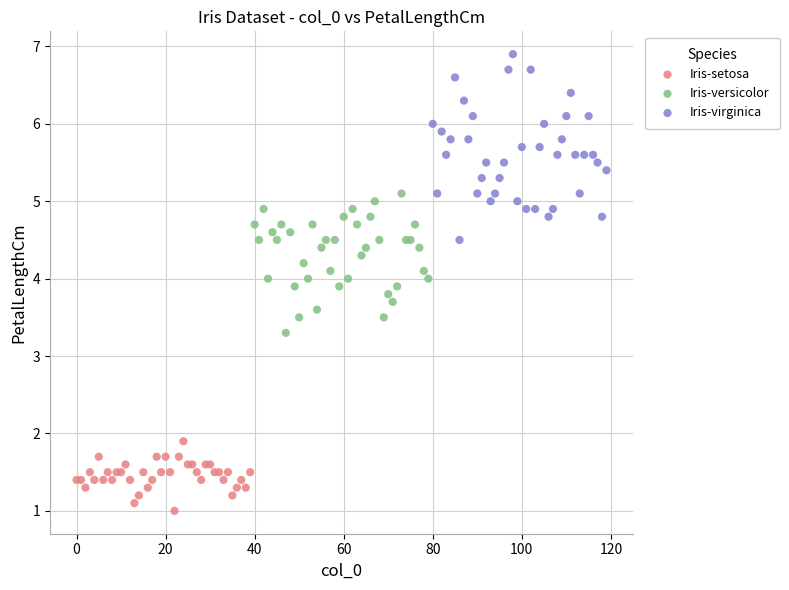

Which series has the widest spread of Y values?

Iris-virginica